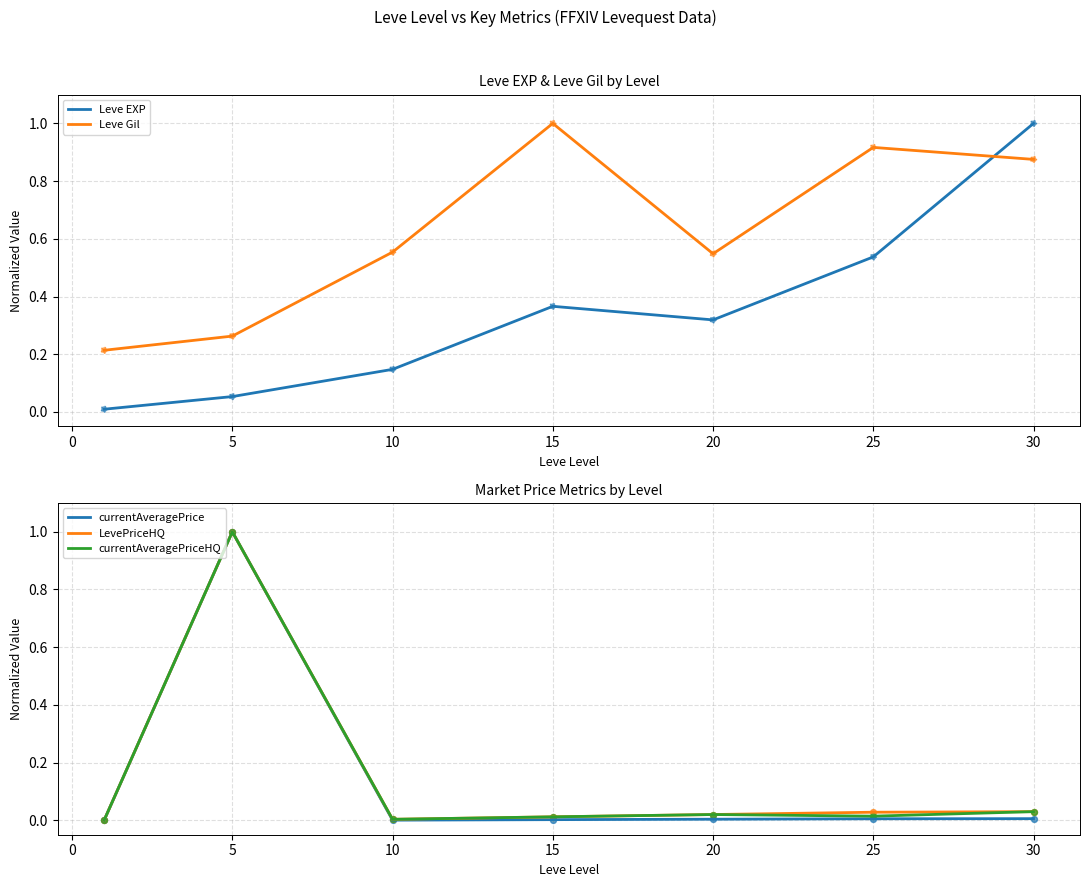

What is the highest value of the currentAveragePriceHQ series?

1.0